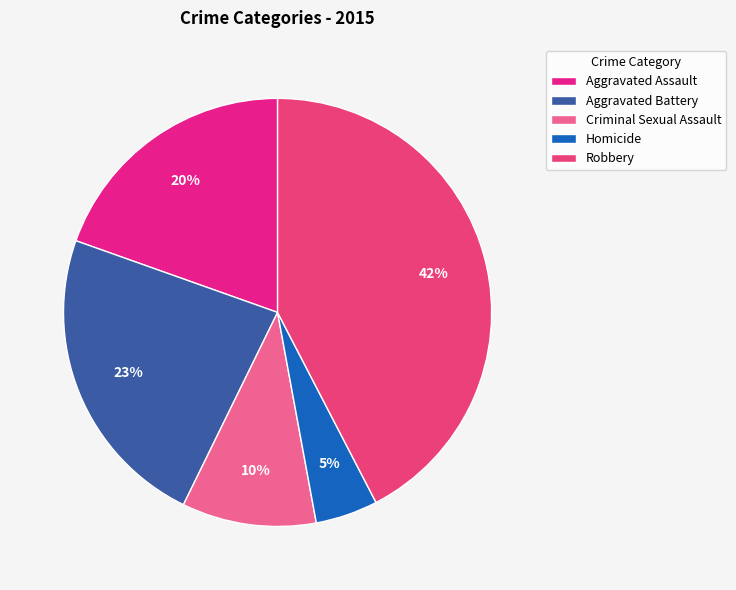

Count the number of slices in the pie.

5